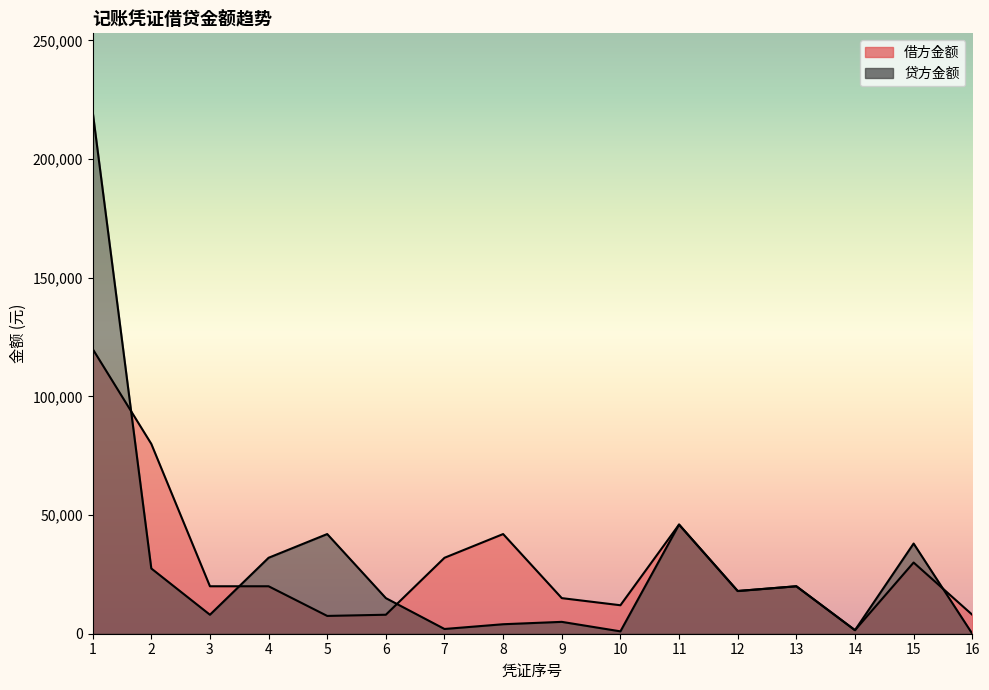

List the labels in order of 借方金额 value, largest first.

1, 2, 11, 8, 7, 15, 3, 4, 13, 12, 9, 10, 6, 16, 5, 14